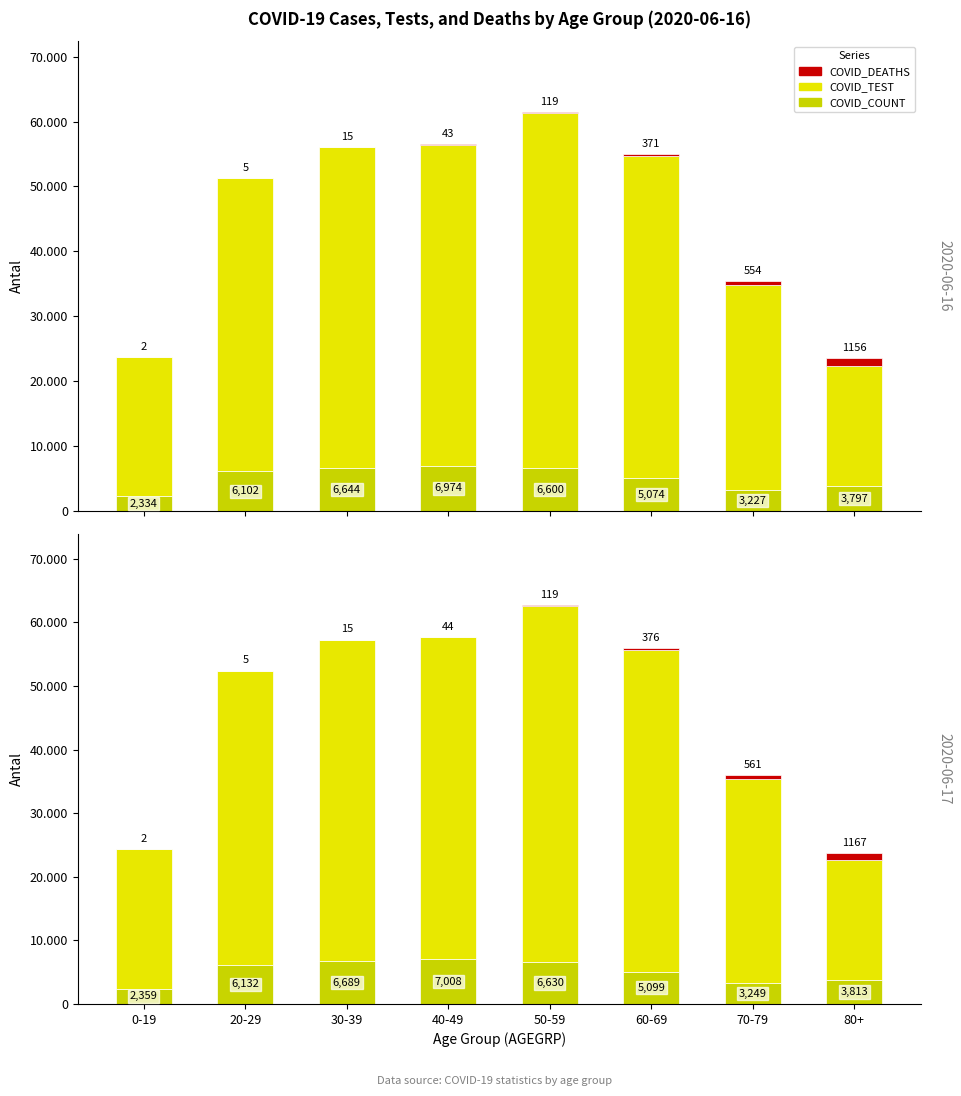

What is the label of the 6th bar from the left?

60-69